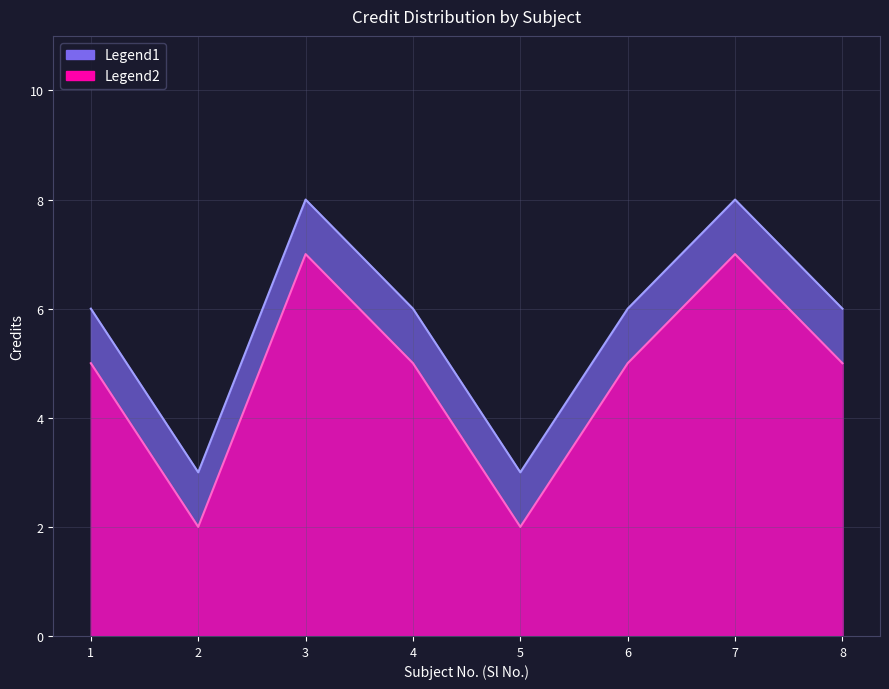

What is the difference between the maximum and minimum values in the Credit series?

5